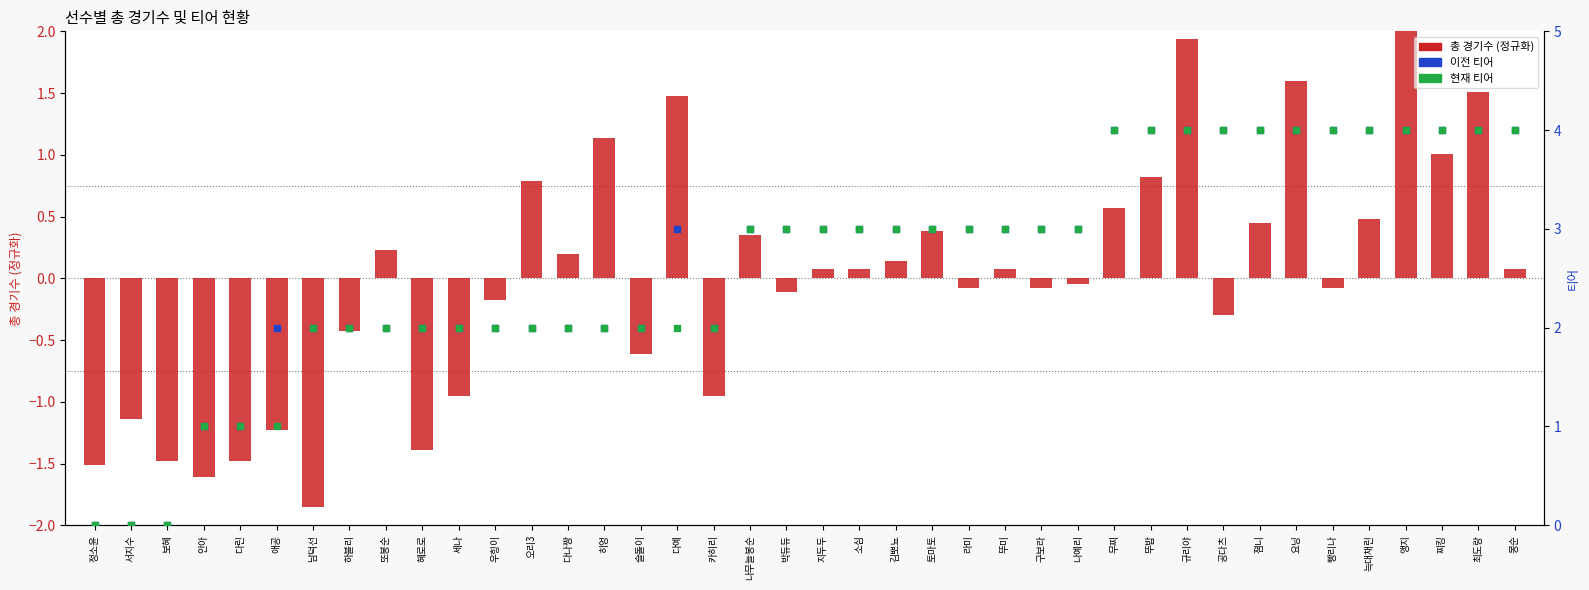

What are all the series names shown in the legend?

총 경기수 (정규화), 이전 티어, 현재 티어